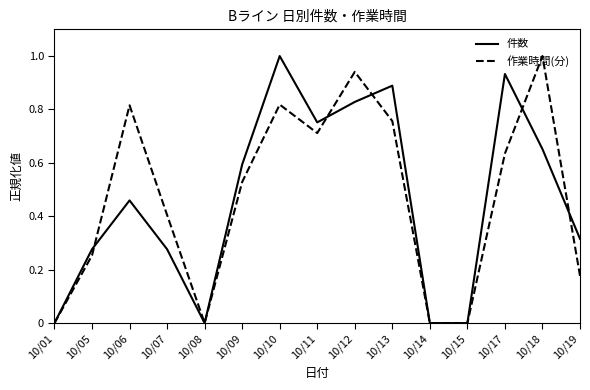

What is the greatest value displayed?

1.0